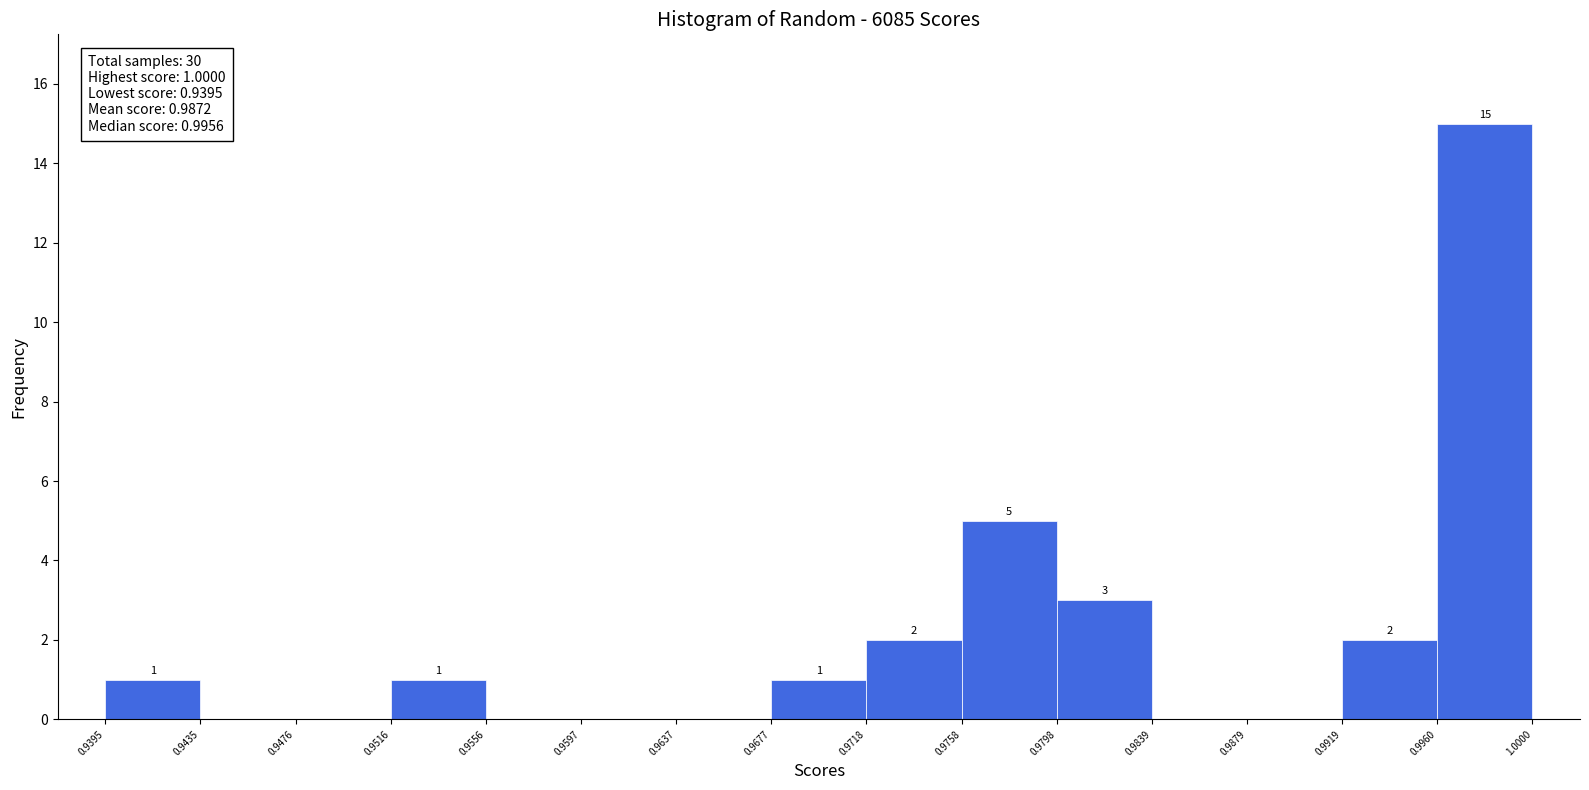

Over which range of the x-axis is the bar tallest?

0.9960 to 1.0000